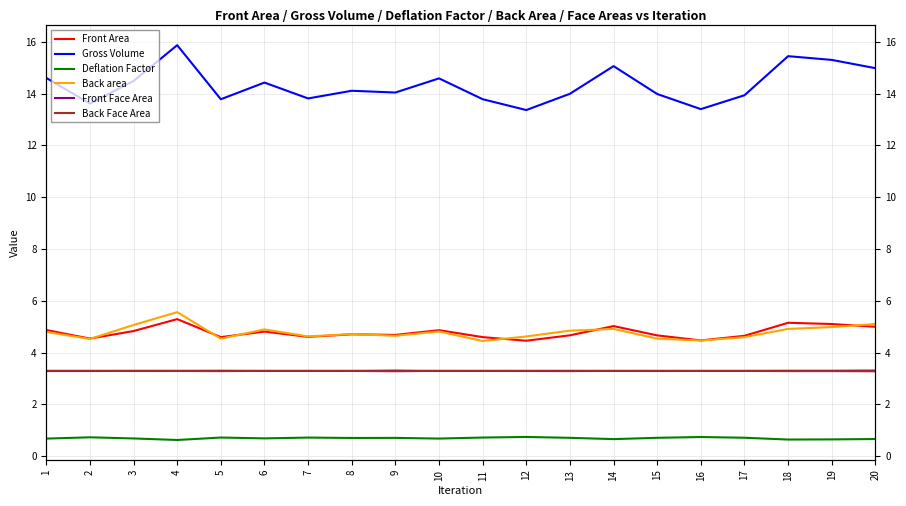

How many categories are shown in the chart?

20